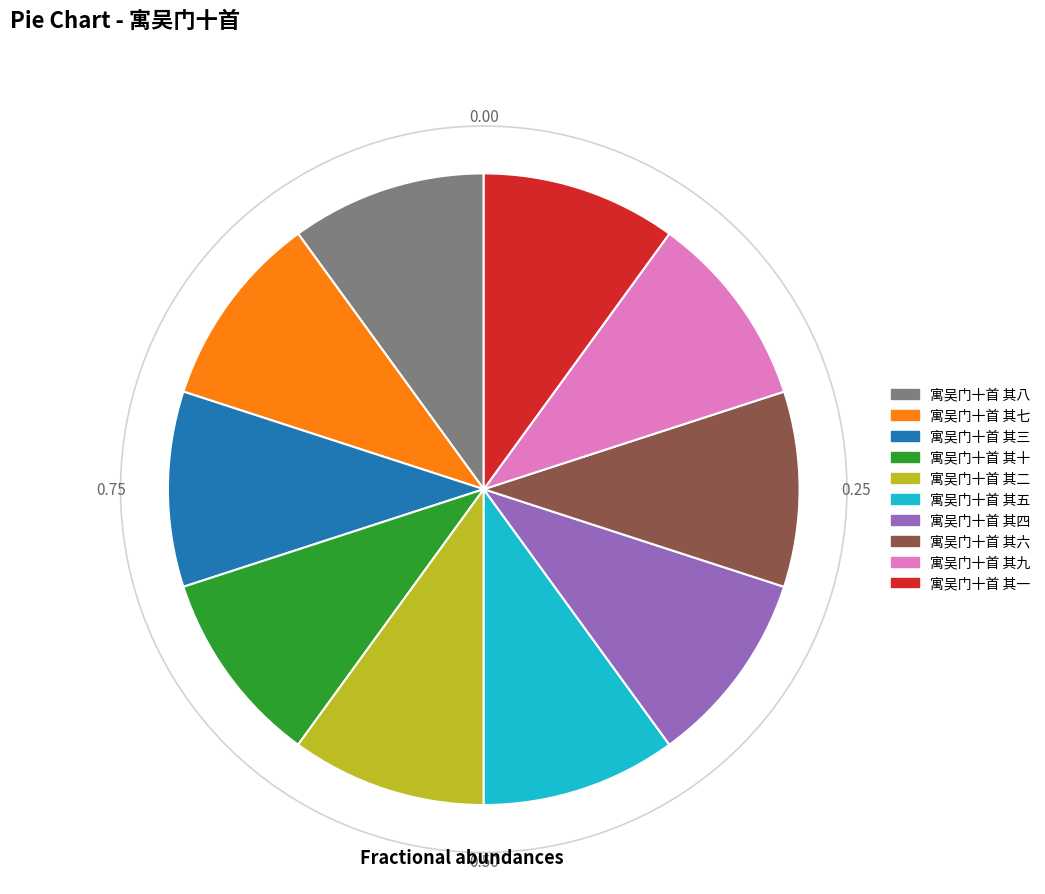

Is the sum of 寓吴门十首 其二 and 寓吴门十首 其四 greater than half?

No